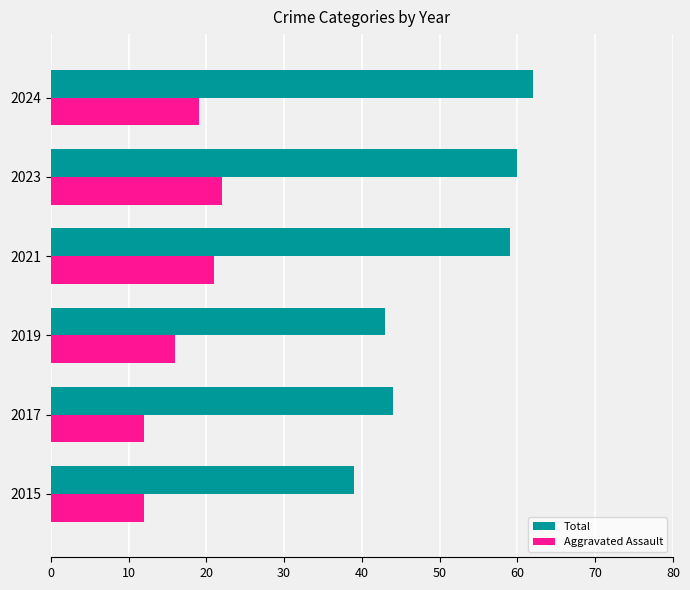

True or false: Aggravated Assault has a value of 4 at 2017.

False